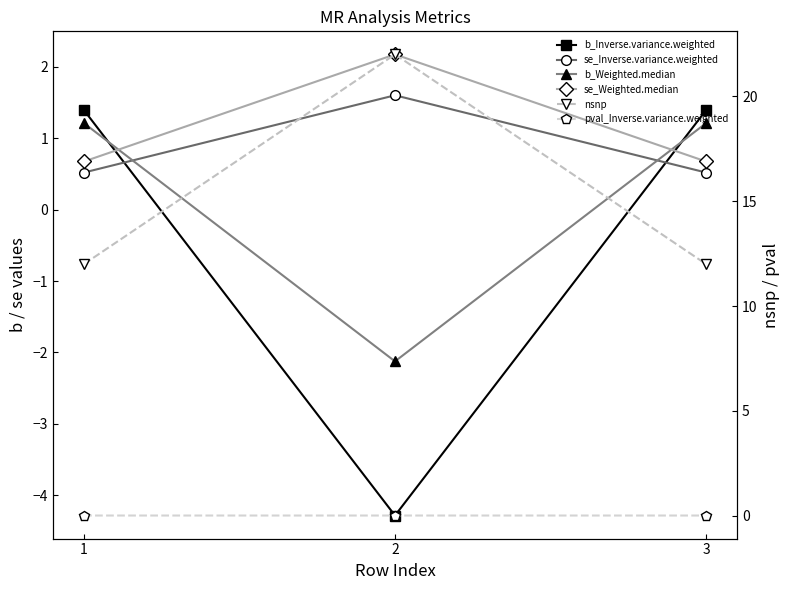

Reading right to left, extract all data points from this chart.

b_Inverse.variance.weighted: 1.4	-4.3	1.4
se_Inverse.variance.weighted: 0.5	1.6	0.5
b_Weighted.median: 1.2	-2.1	1.2
se_Weighted.median: 0.7	2.2	0.7
nsnp: 12.0	22.0	12.0
pval_Inverse.variance.weighted: 0.0	0.0	0.0